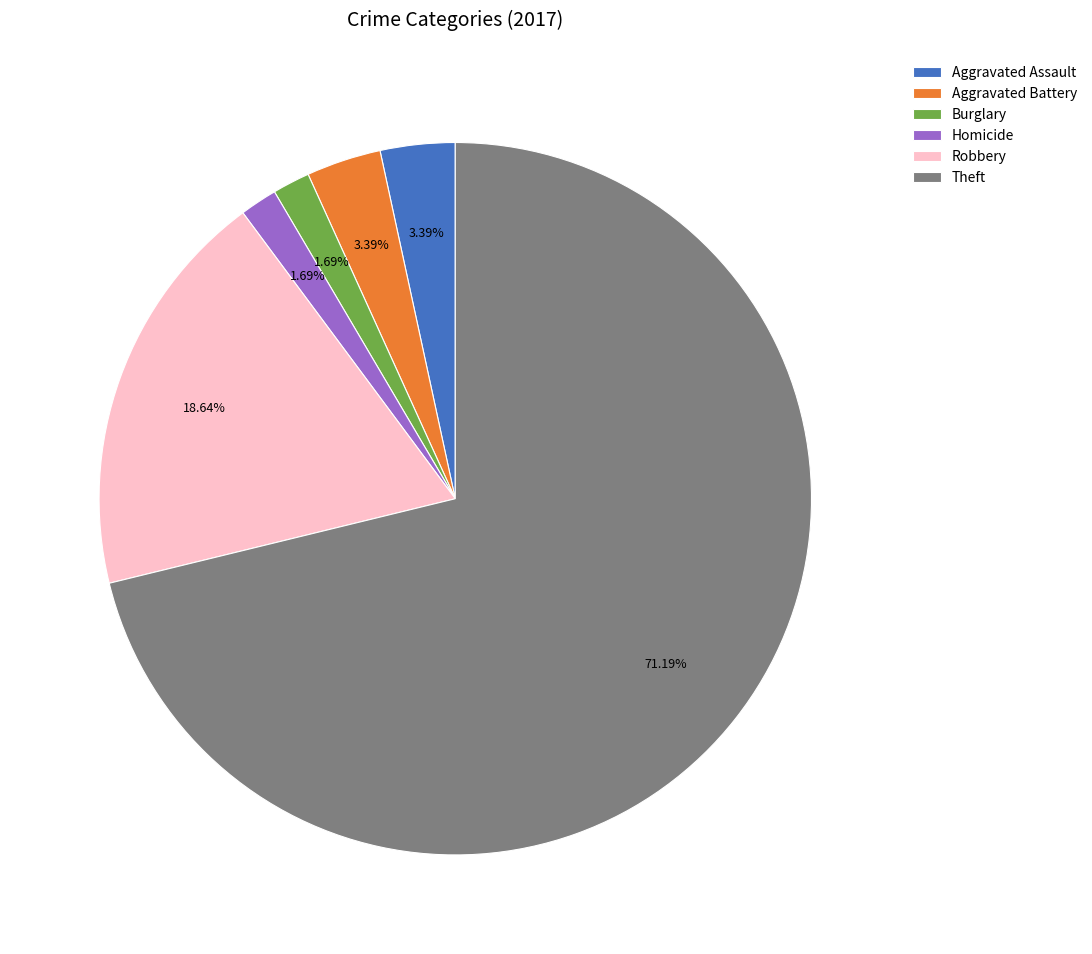

To the nearest percent, what percentage of the pie is Aggravated Assault?

3%